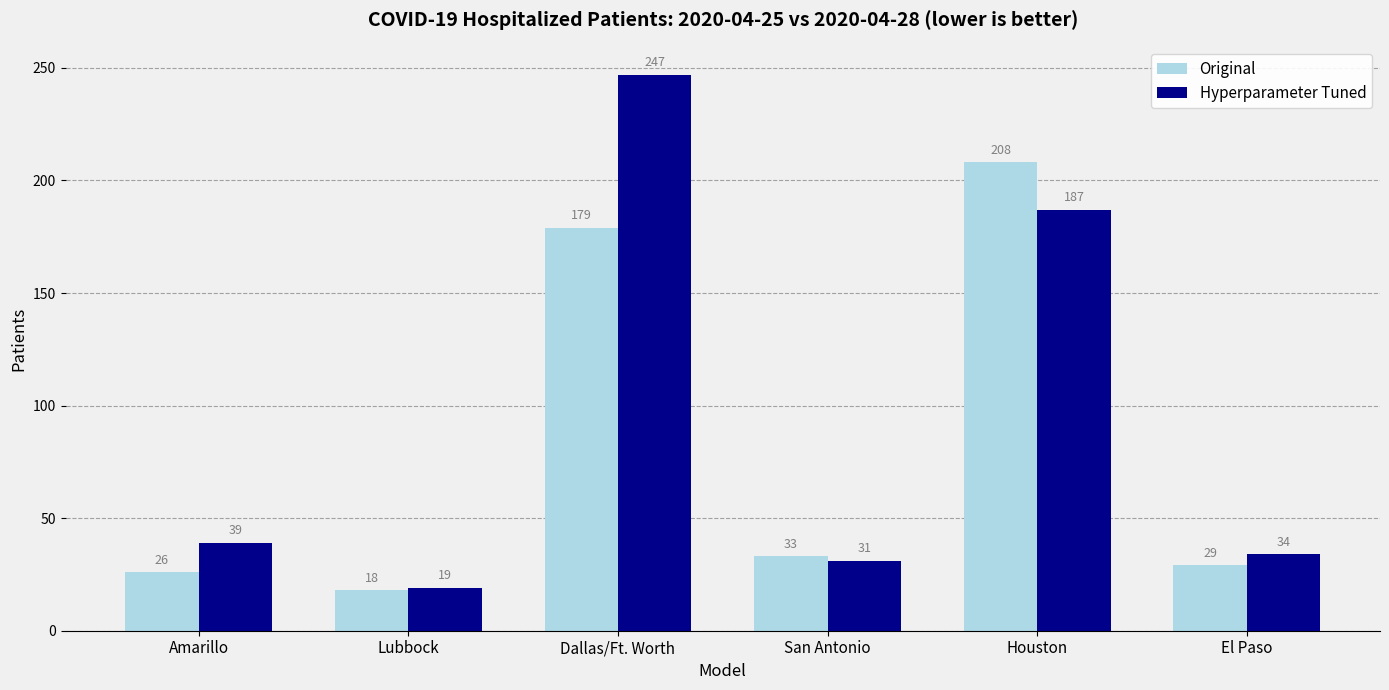

At how many categories does at least one series exceed 115?

2